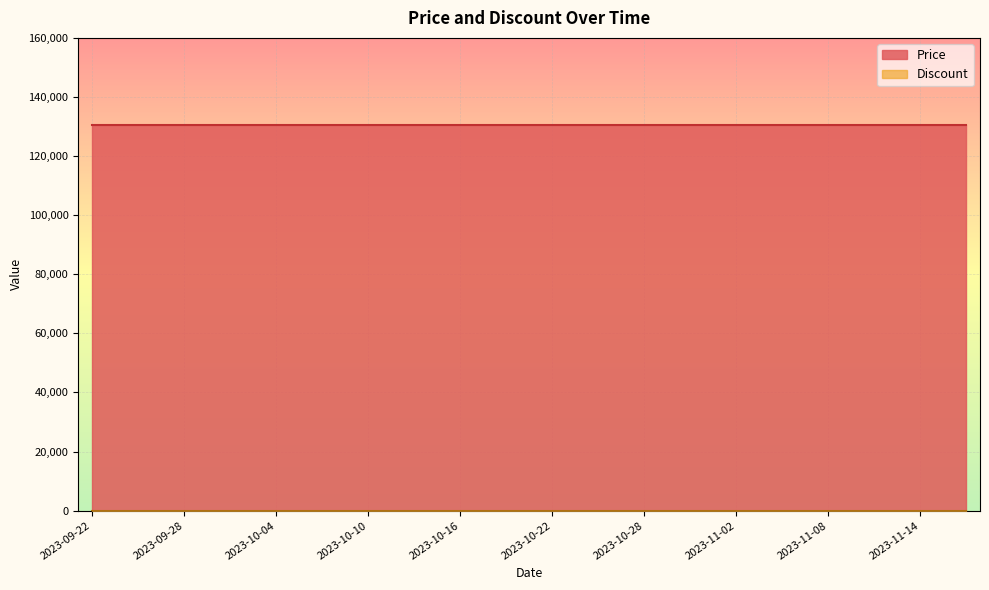

Which series has the largest total across all categories?

Price